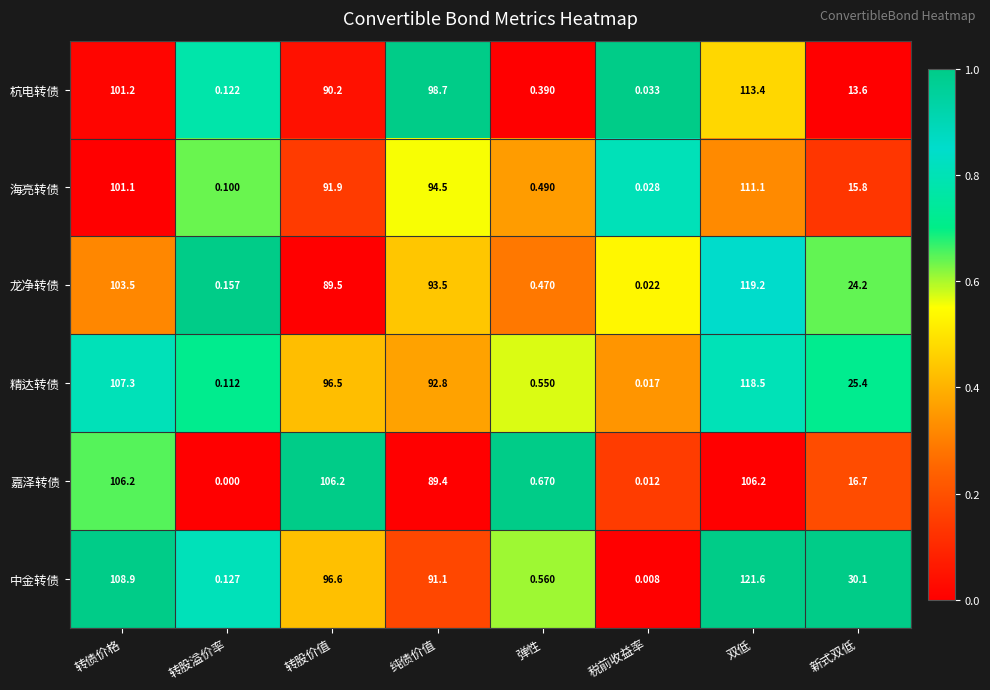

Which label corresponds to the largest value in the chart?

双低